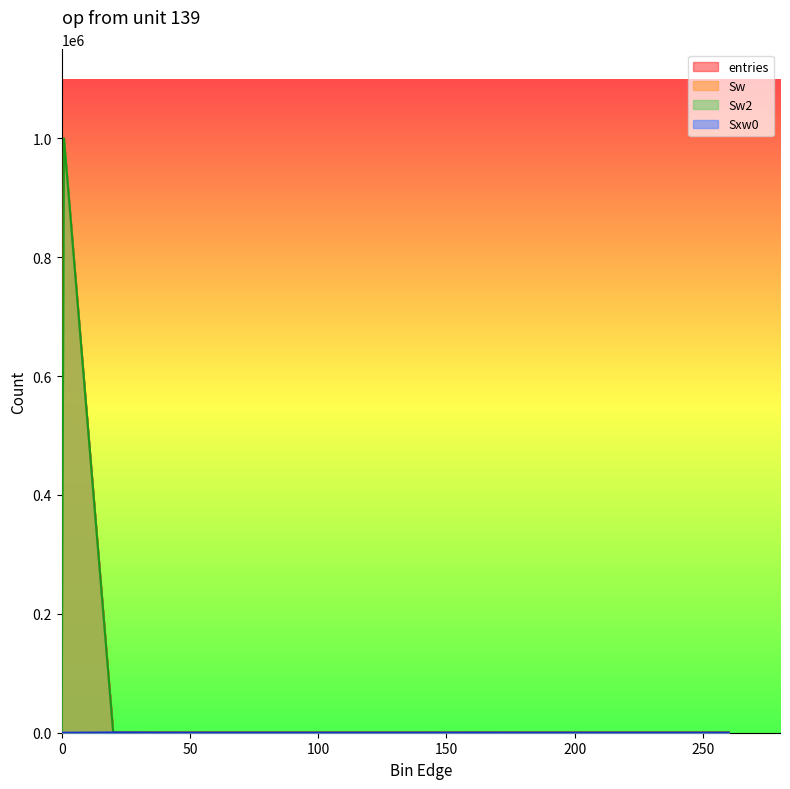

True or false: entries and Sw intersect in this chart.

False